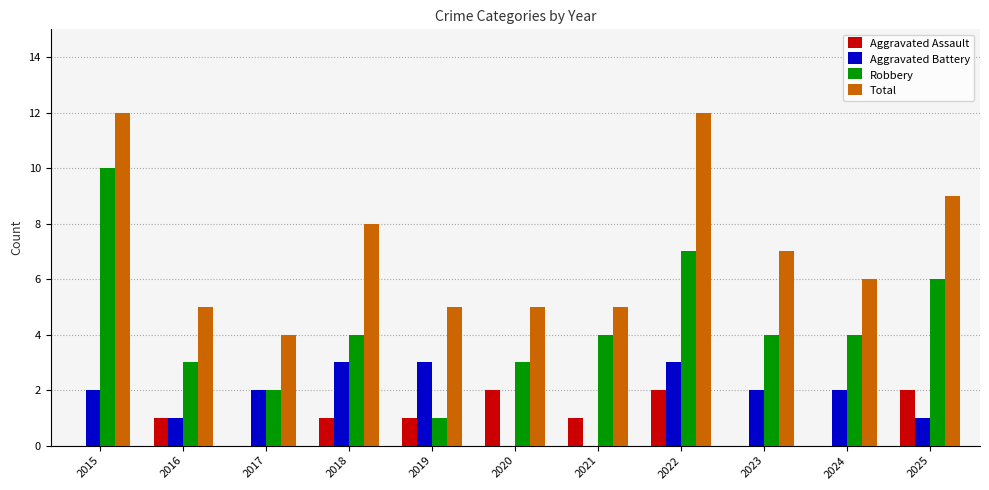

How many series are shown in this chart?

4